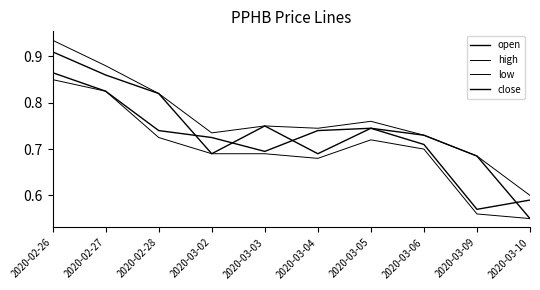

How many lines are shown in the chart?

4